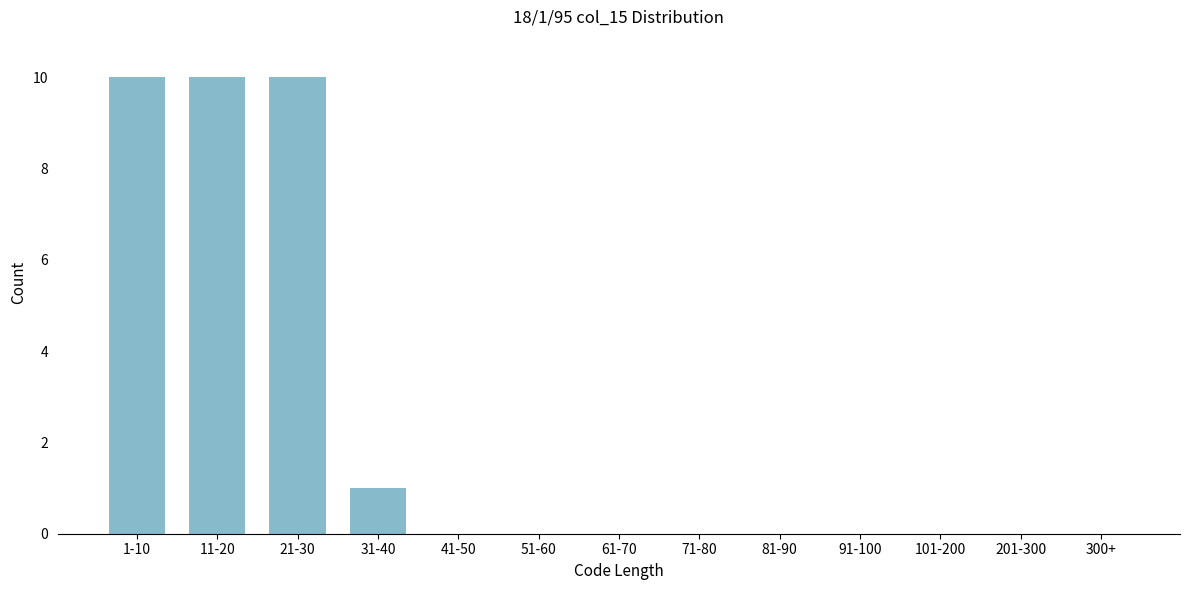

Reading left to right, transcribe all the data shown in this chart.

1-10=10	11-20=10	21-30=10	31-40=1	41-50=0	51-60=0	61-70=0	71-80=0	81-90=0	91-100=0	101-200=0	201-300=0	300+=0